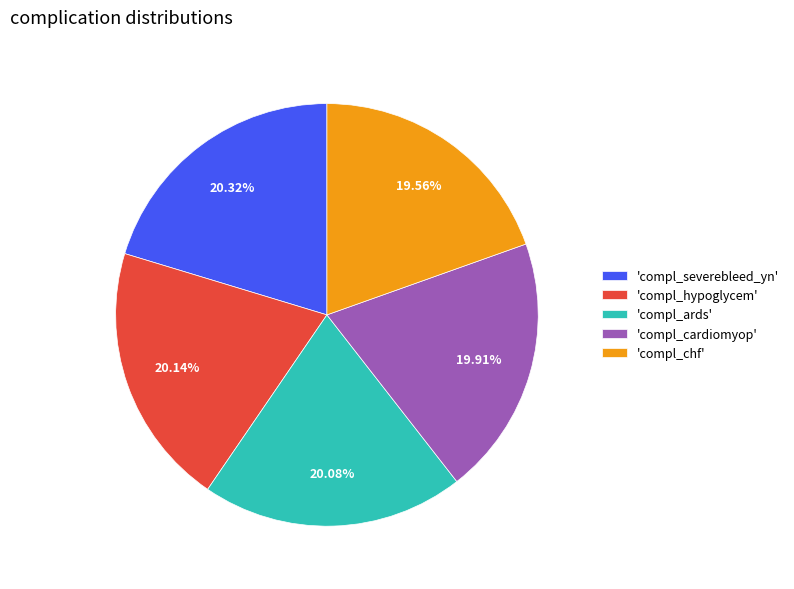

Does 'compl_ards' account for over 50% of the chart?

No